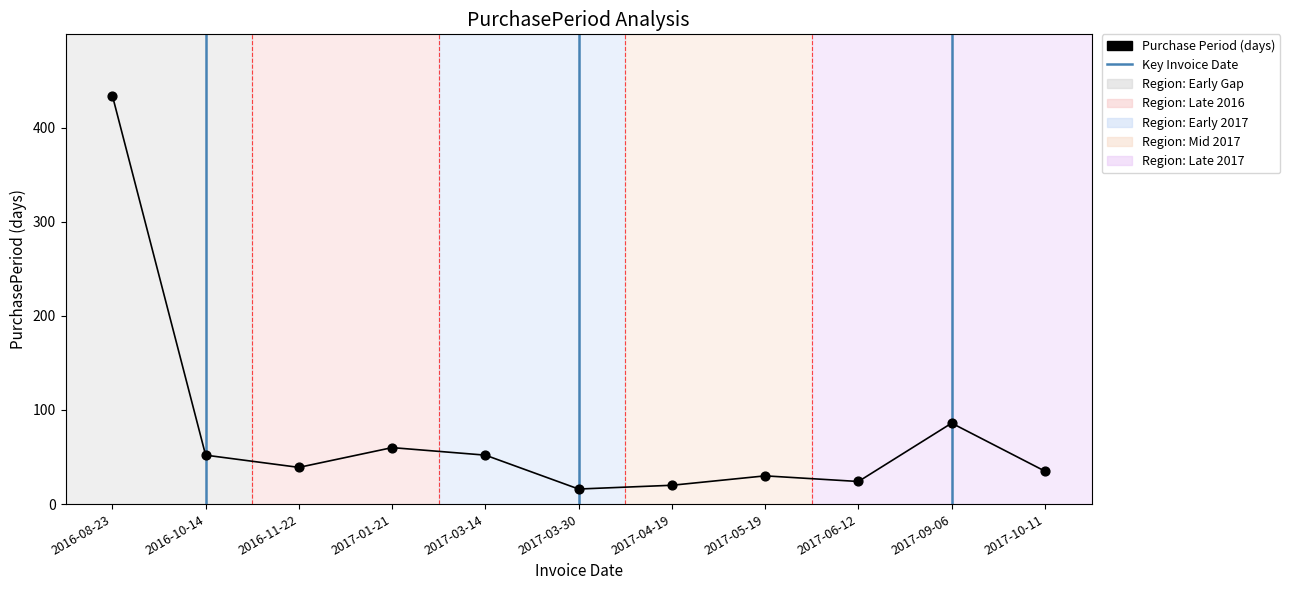

What is the change in value from 2016-10-14 to 2017-09-06?

+34